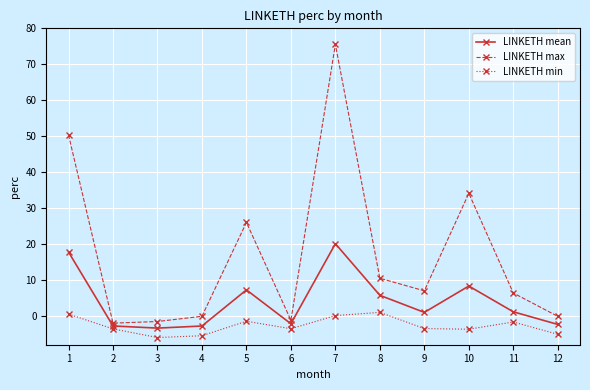

What is the maximum value shown in the chart?

75.5